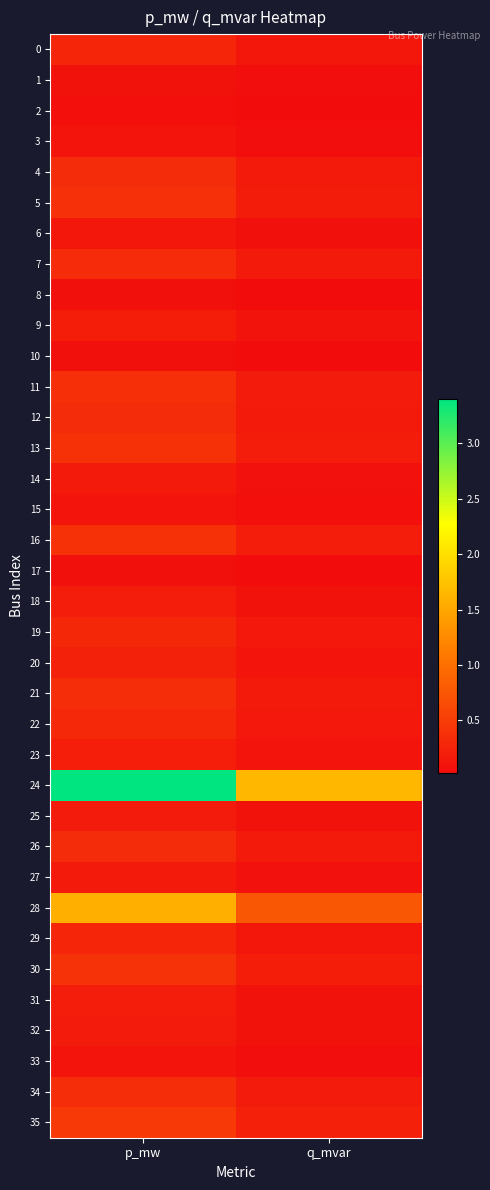

Which label corresponds to the smallest value in the chart?

q_mvar